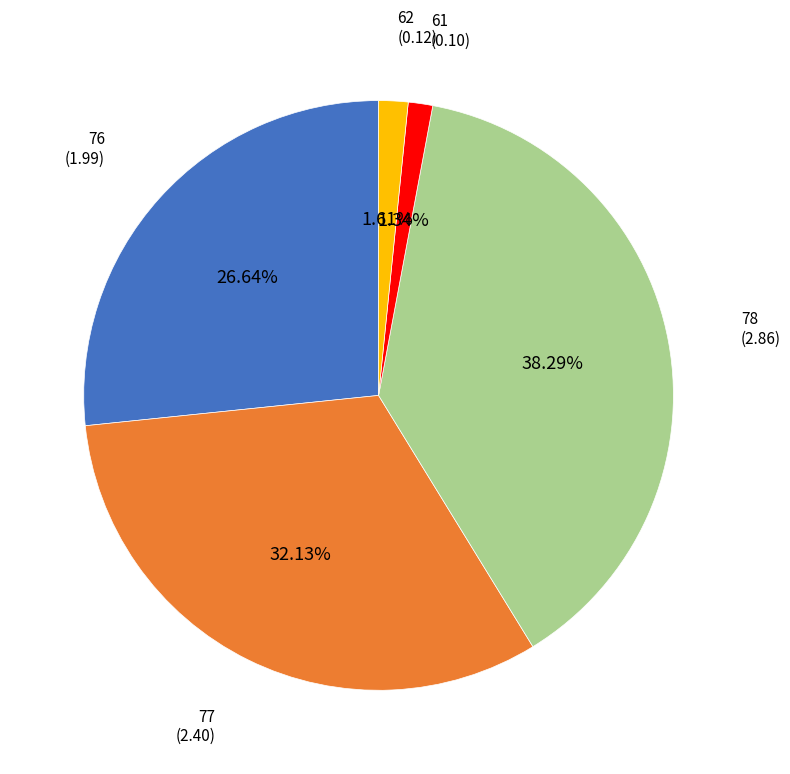

Is there a majority slice in this chart?

No